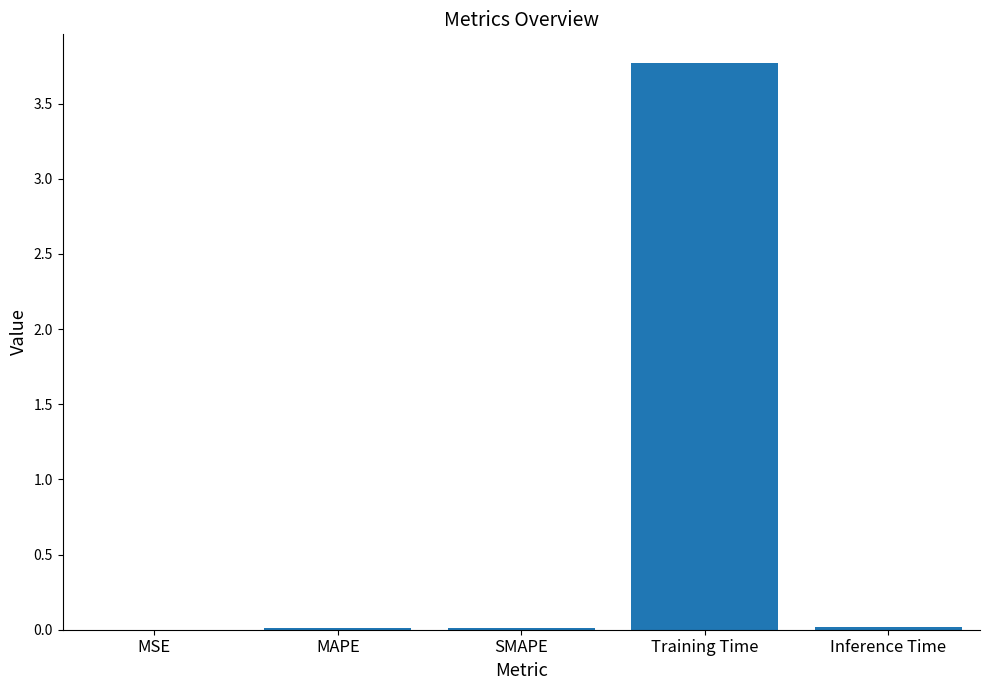

How many series are shown in this chart?

1